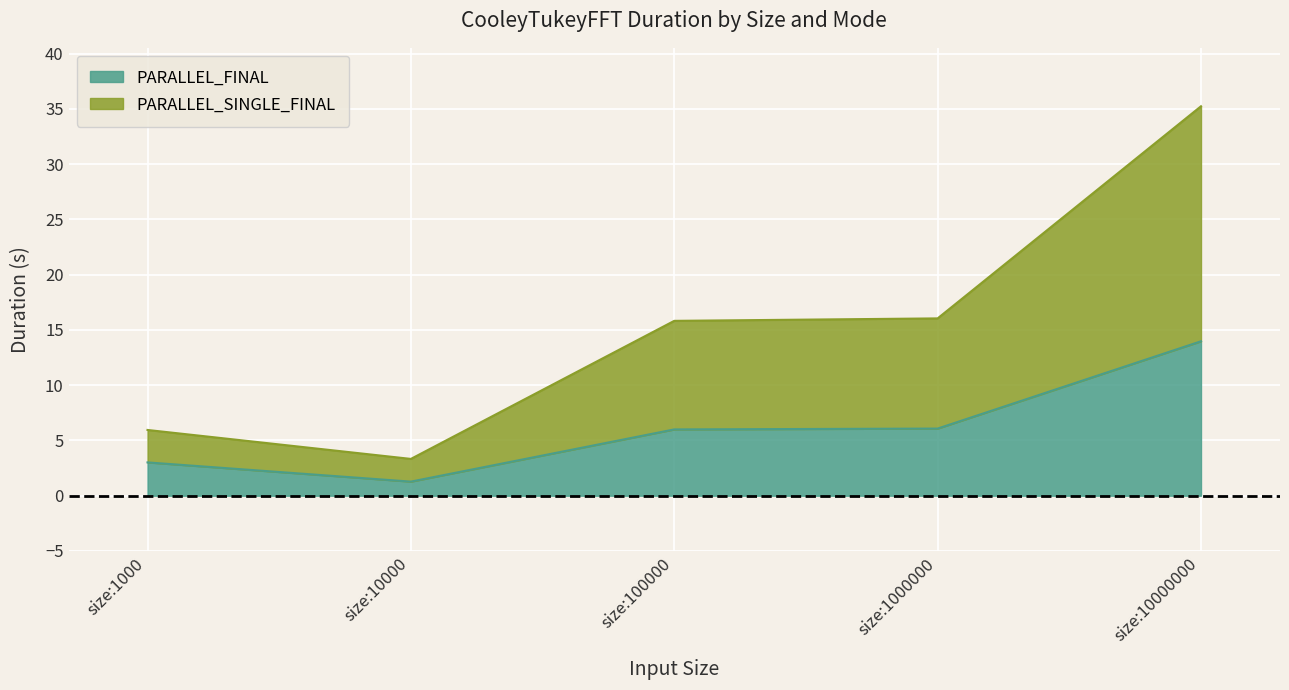

True or false: PARALLEL_SINGLE_FINAL and PARALLEL_FINAL intersect in this chart.

False